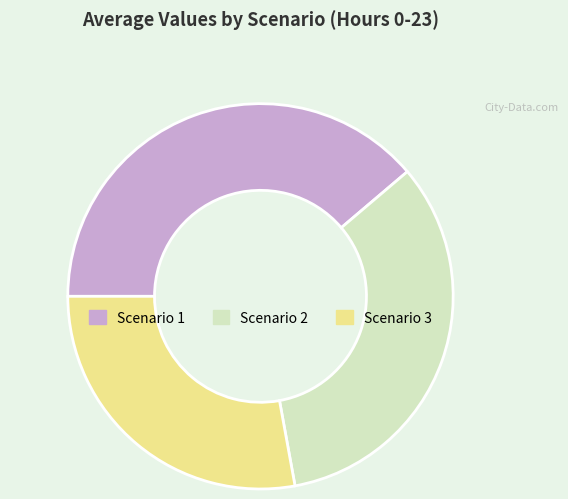

True or false: Scenario 2 accounts for 41% of the total.

False